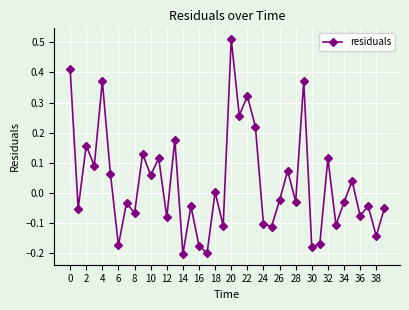

What is the sum of all values?

1.3